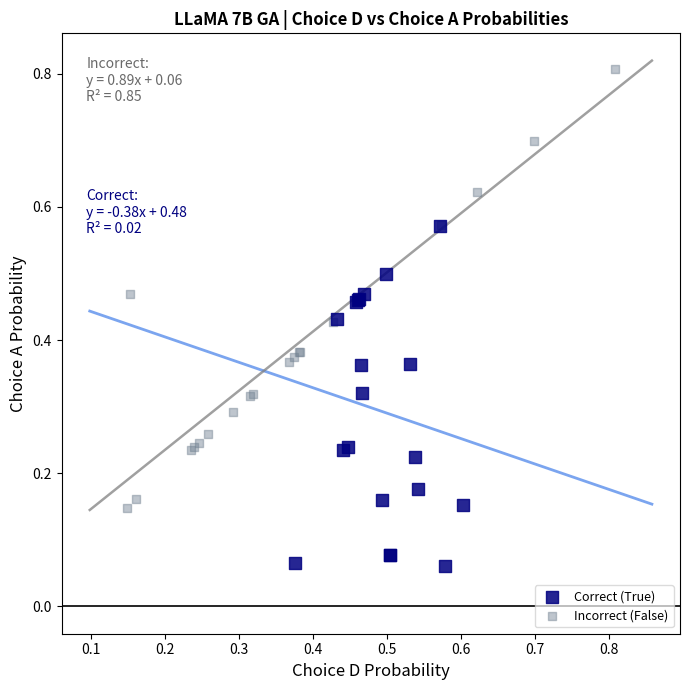

What are all the series names shown in the legend?

Correct (True), Incorrect (False)